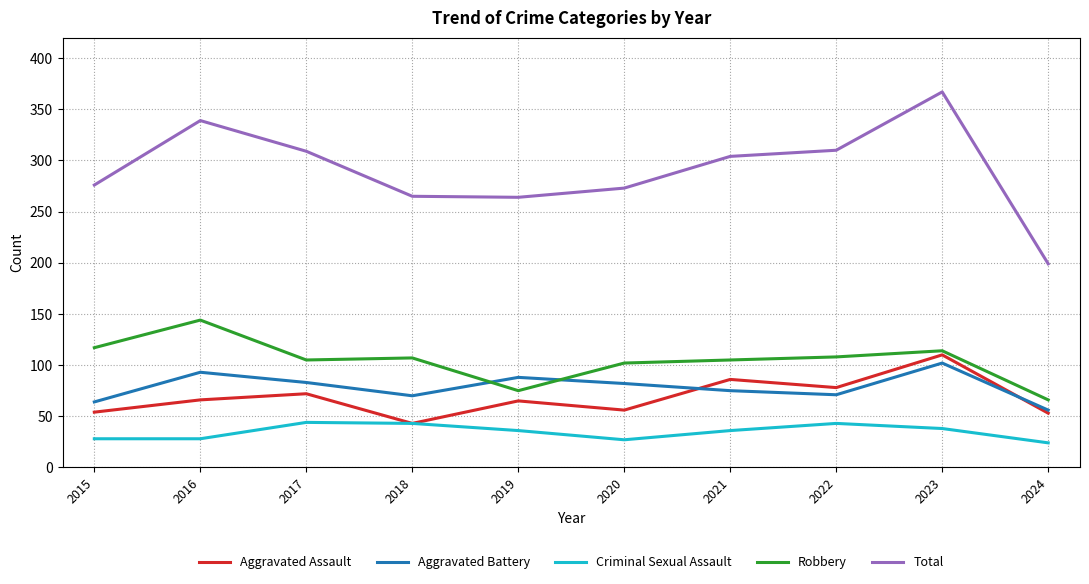

True or false: Criminal Sexual Assault has a value of 62 at 2017.

False